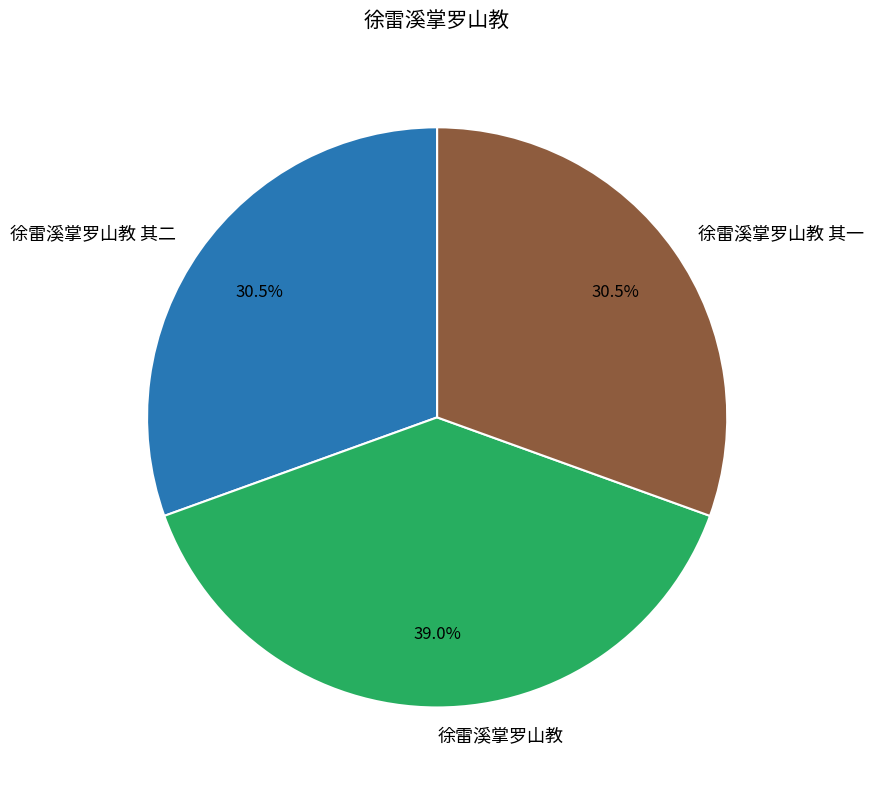

How many segments does this pie chart have?

3